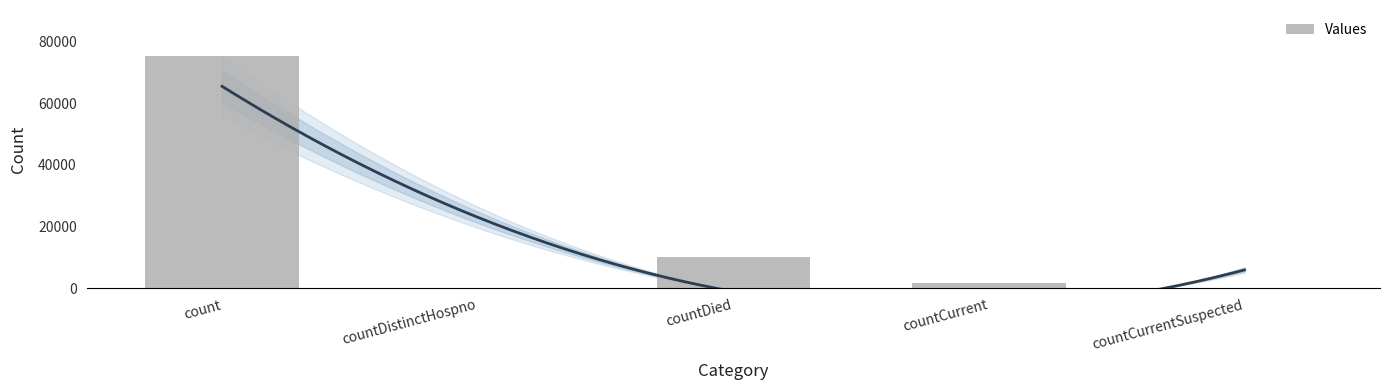

What is the maximum value shown in the chart?

75167